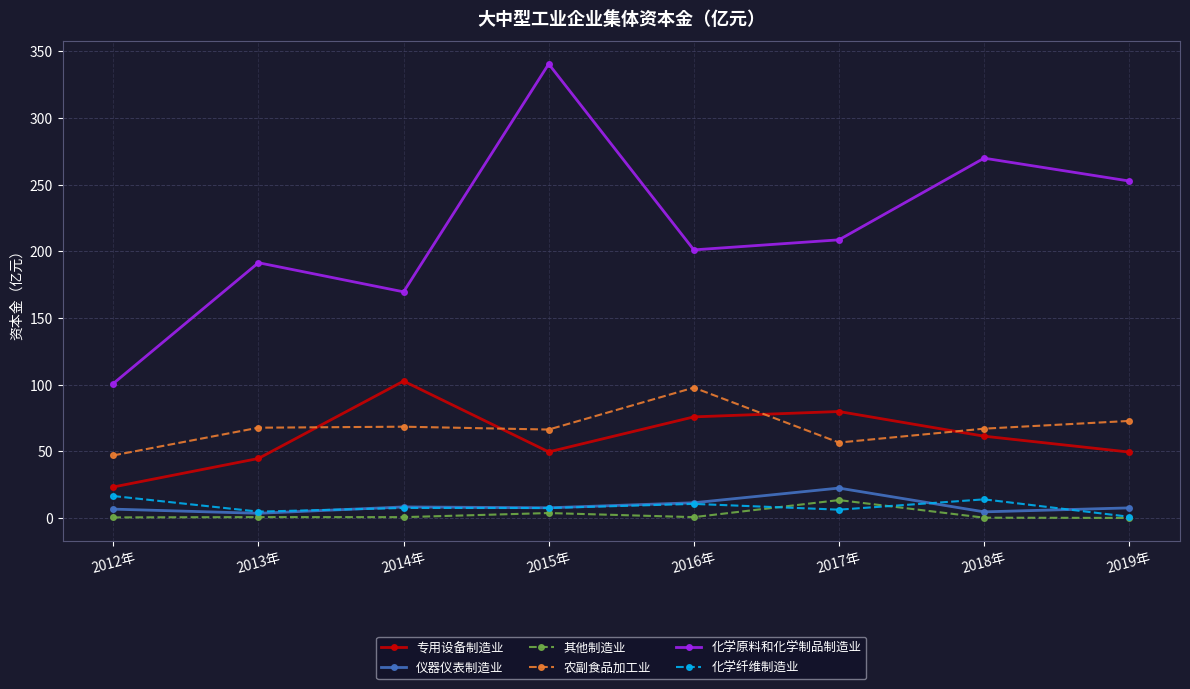

Is the value of 专用设备制造业 at 2019年 greater than the value of 农副食品加工业 at 2014年?

No